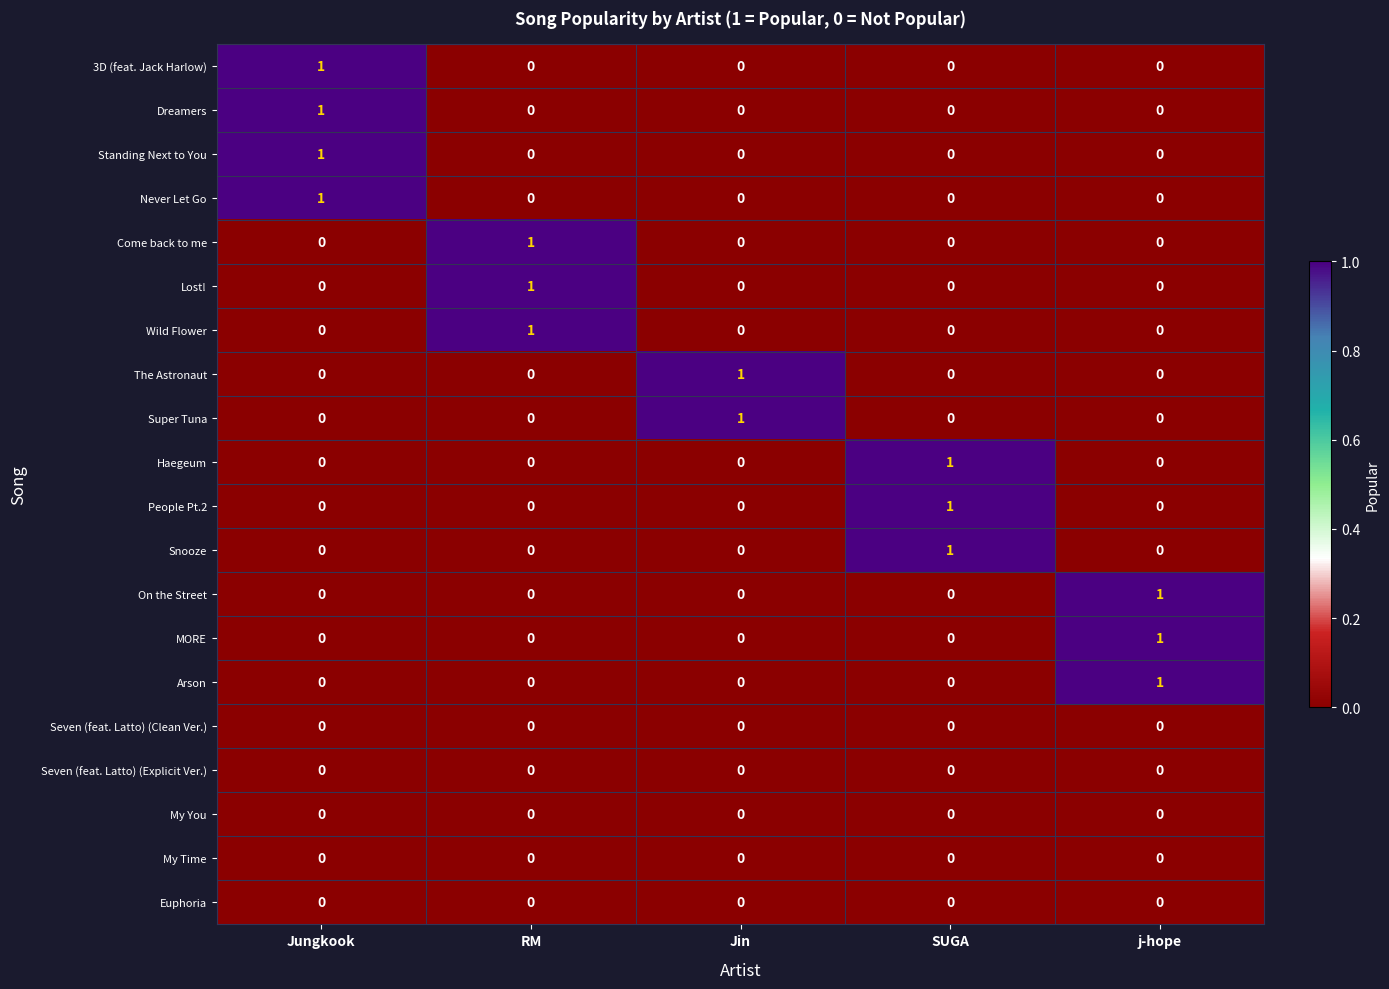

What is the total value across all series at SUGA?

3